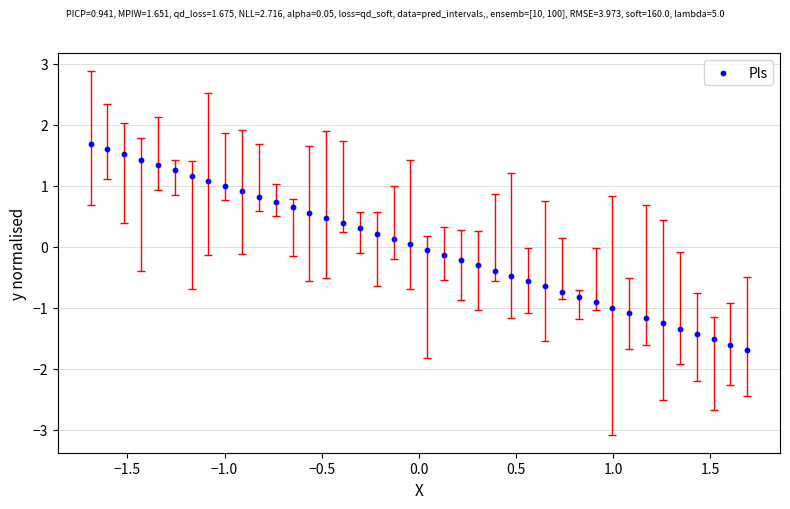

What is the range of X values (max minus min)?

3.4